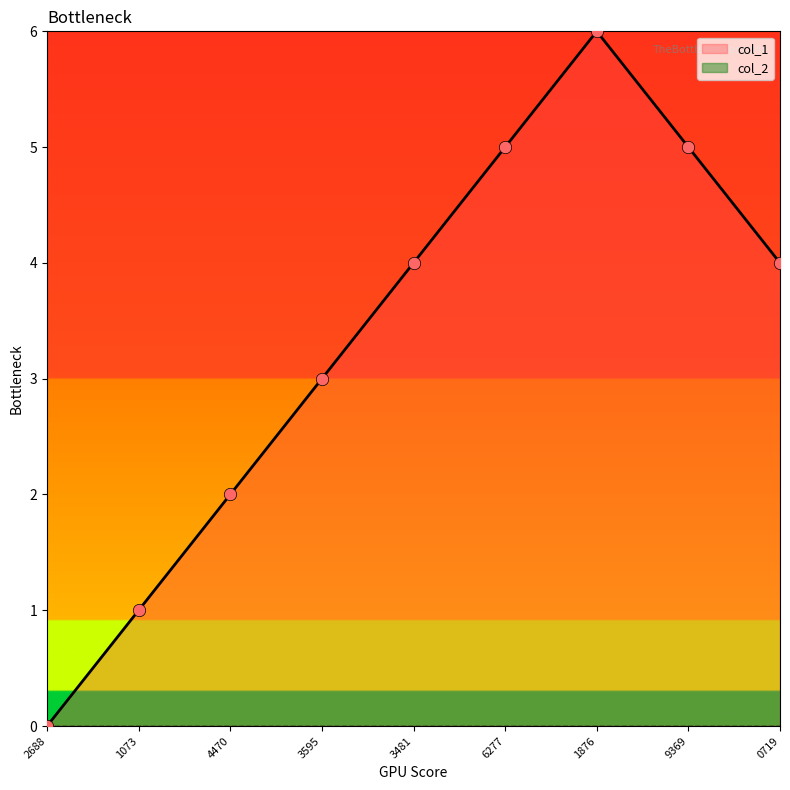

Is it true that col_1 equals 2 at 4470?

True